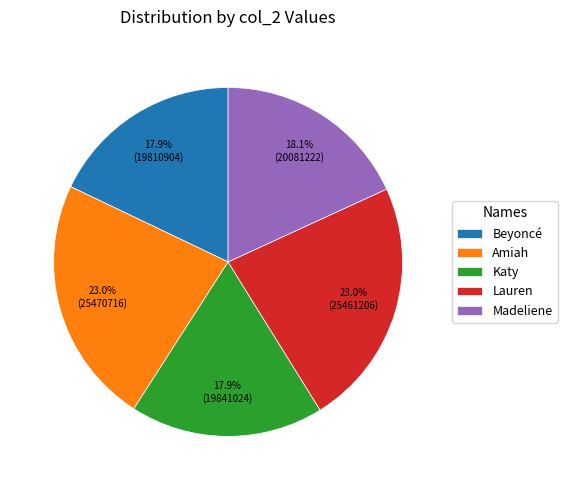

True or false: Lauren accounts for 38% of the total.

False